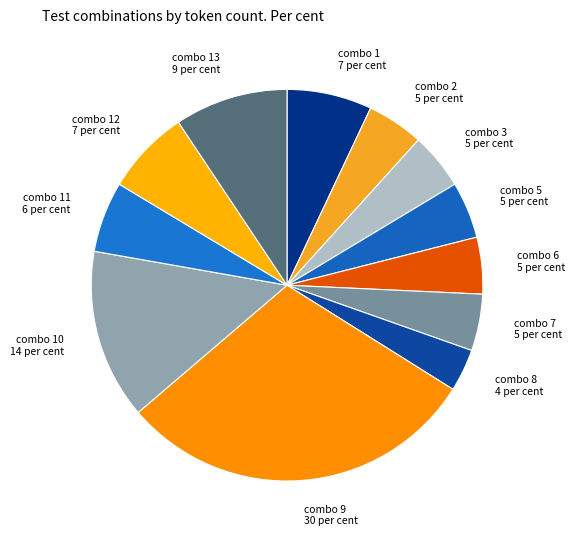

Does combo 7 account for over 50% of the chart?

No